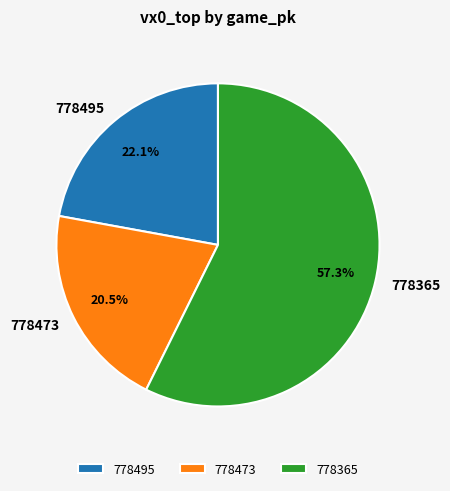

Do 778495 and 778365 together represent more than half of the pie?

Yes